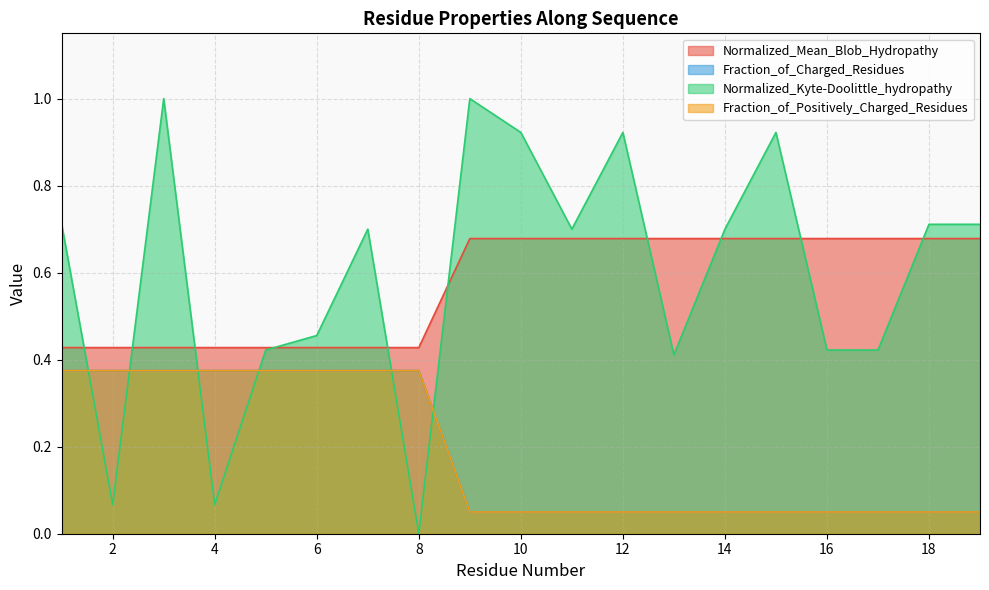

How many lines are shown in the chart?

4